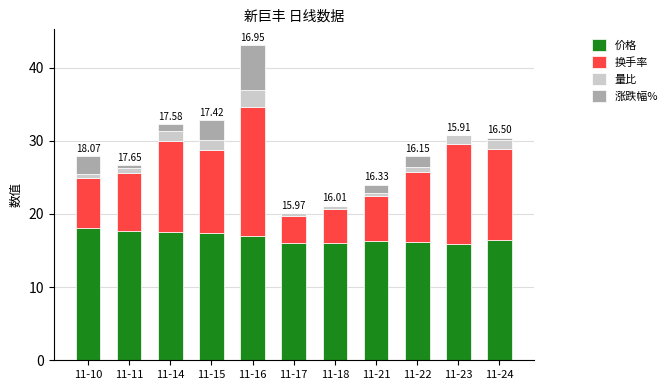

Are the bars grouped side by side (vs. stacked)?

No